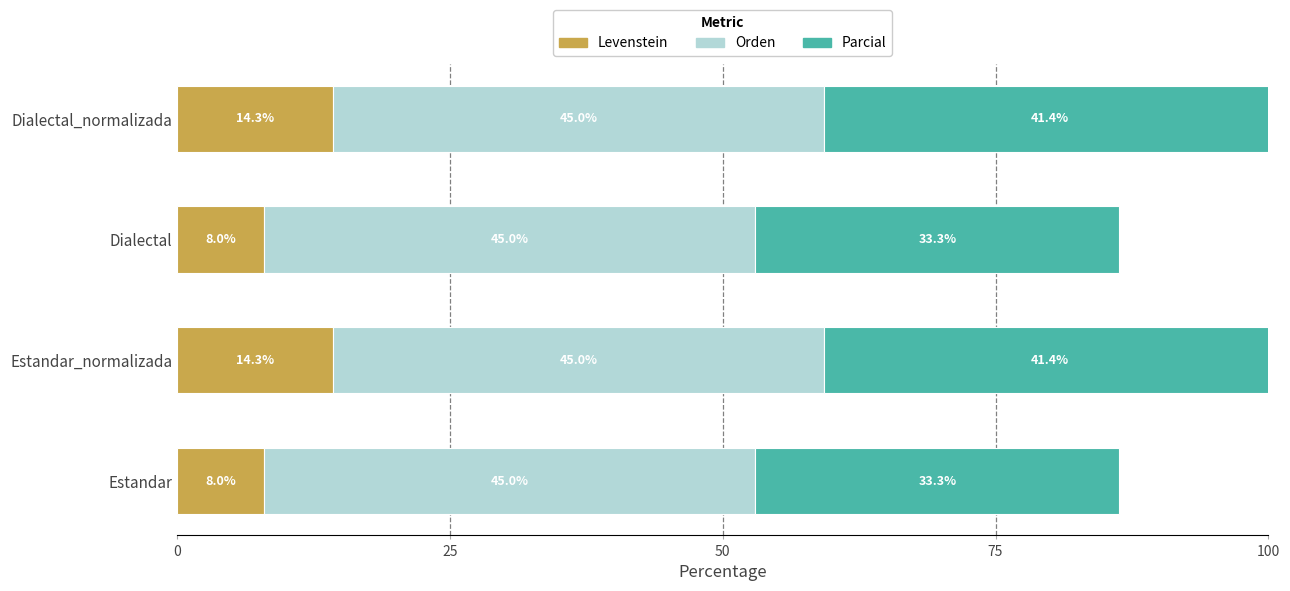

What is the minimum value for Levenstein?

8.0